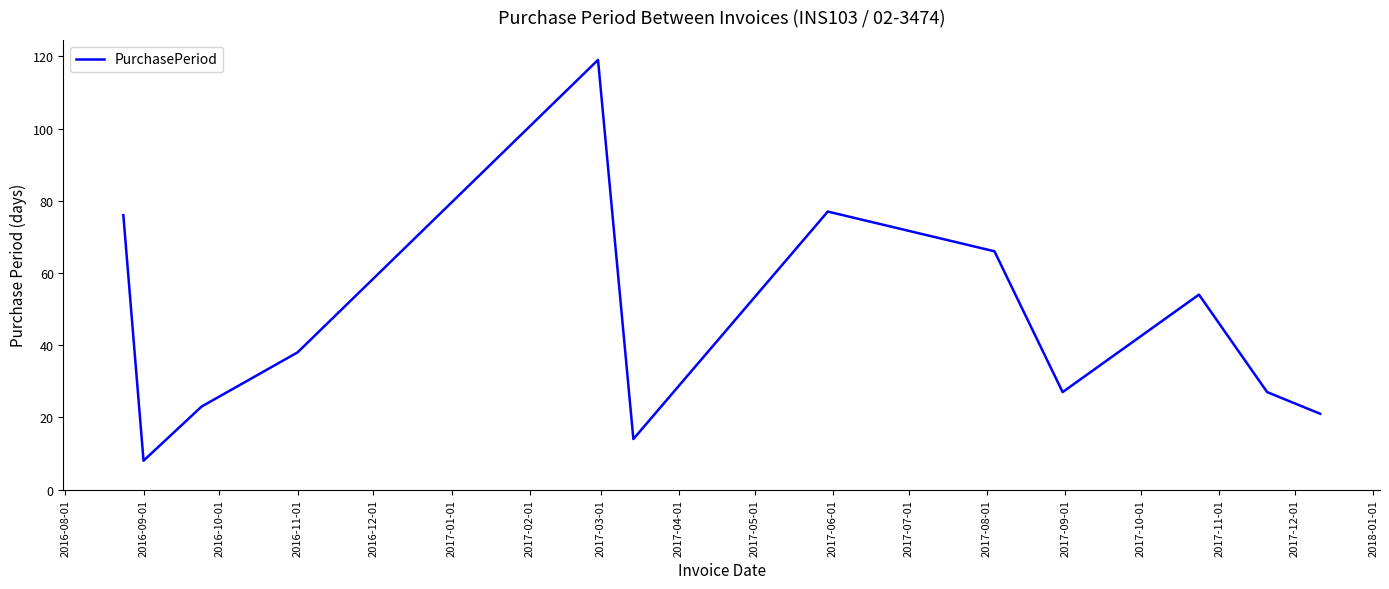

True or false: the data has more than 1 interior local peaks.

True